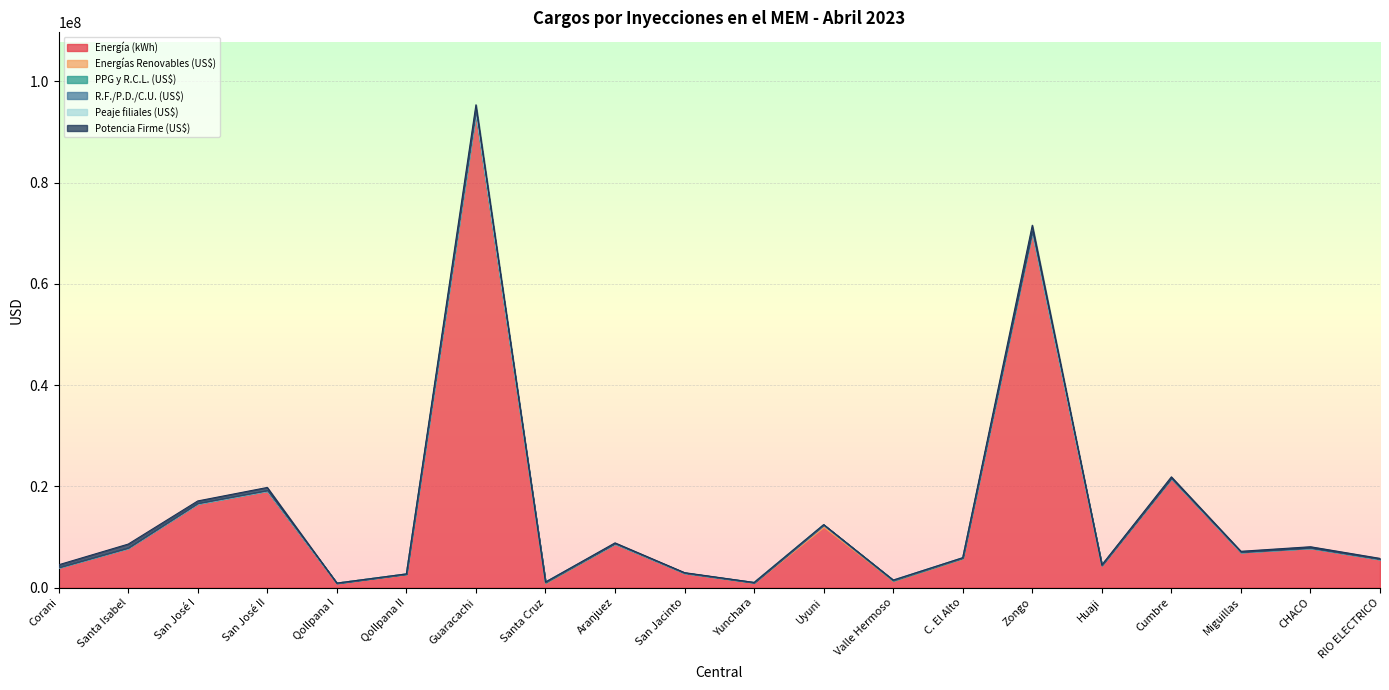

Between Qollpana II and Cumbre, which series saw the biggest shift?

Energía (kWh)